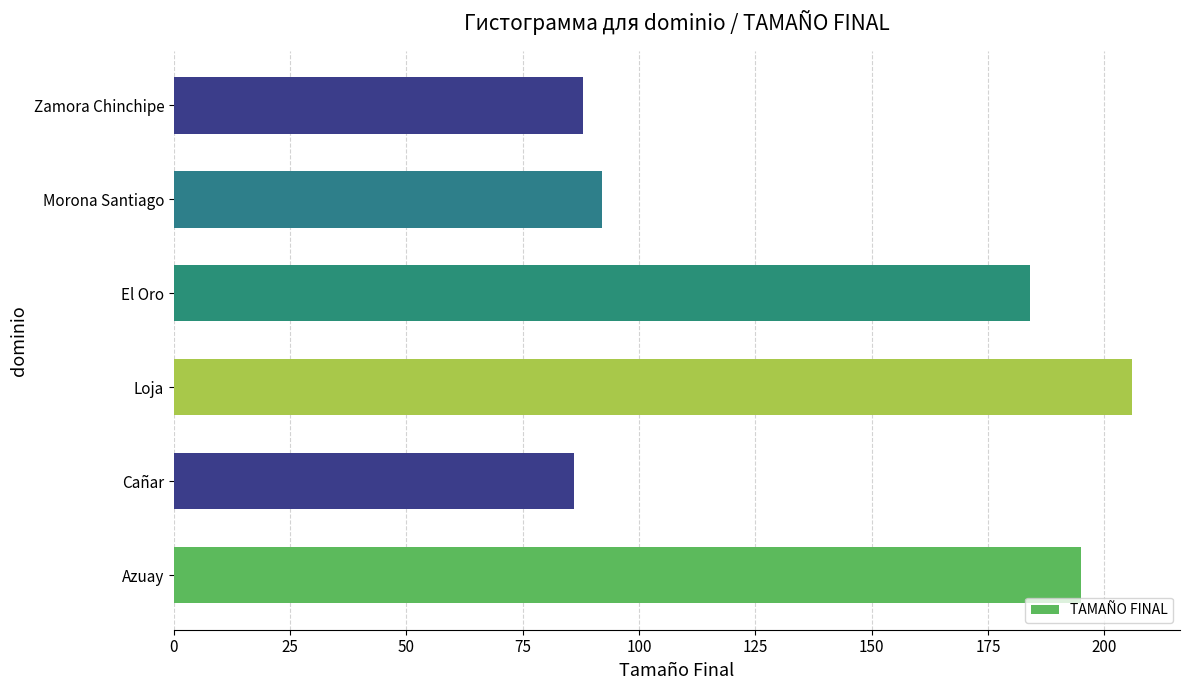

Are the bars horizontal?

Yes